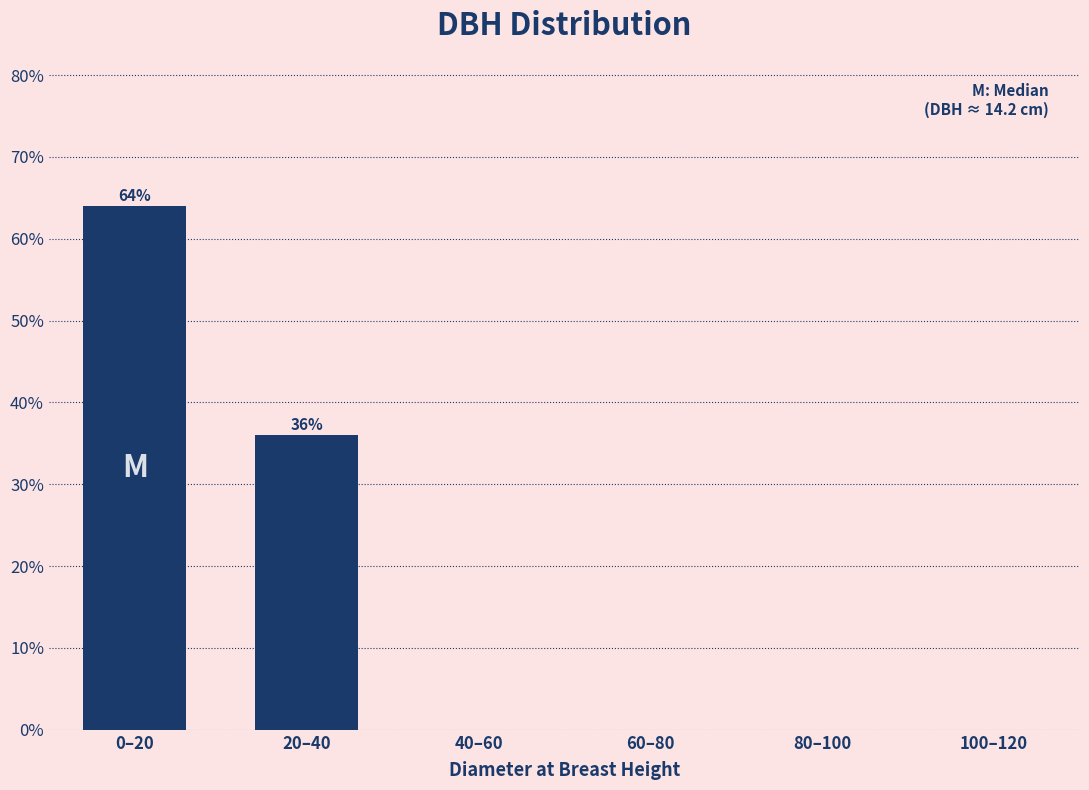

Reading left to right, extract all data points from this chart.

0–20=64	20–40=36	40–60=0	60–80=0	80–100=0	100–120=0